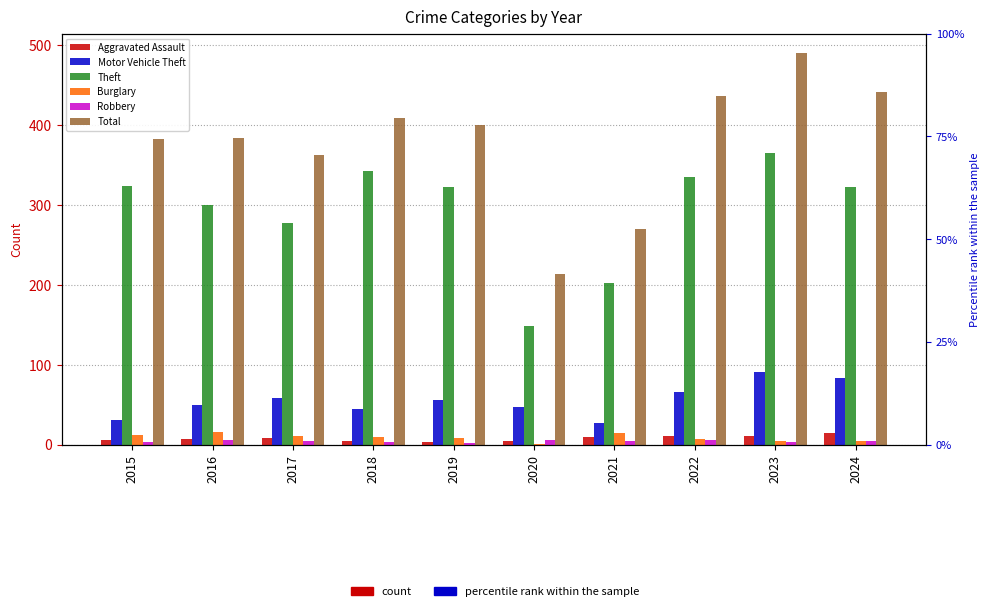

How many bars are there in each group?

6